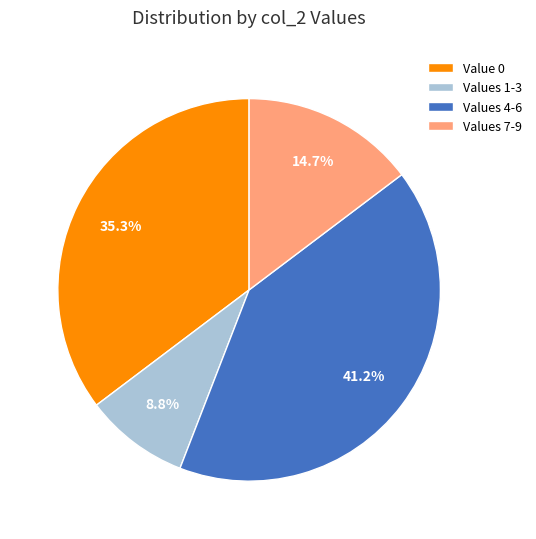

Does Values 4-6 account for over 50% of the chart?

No